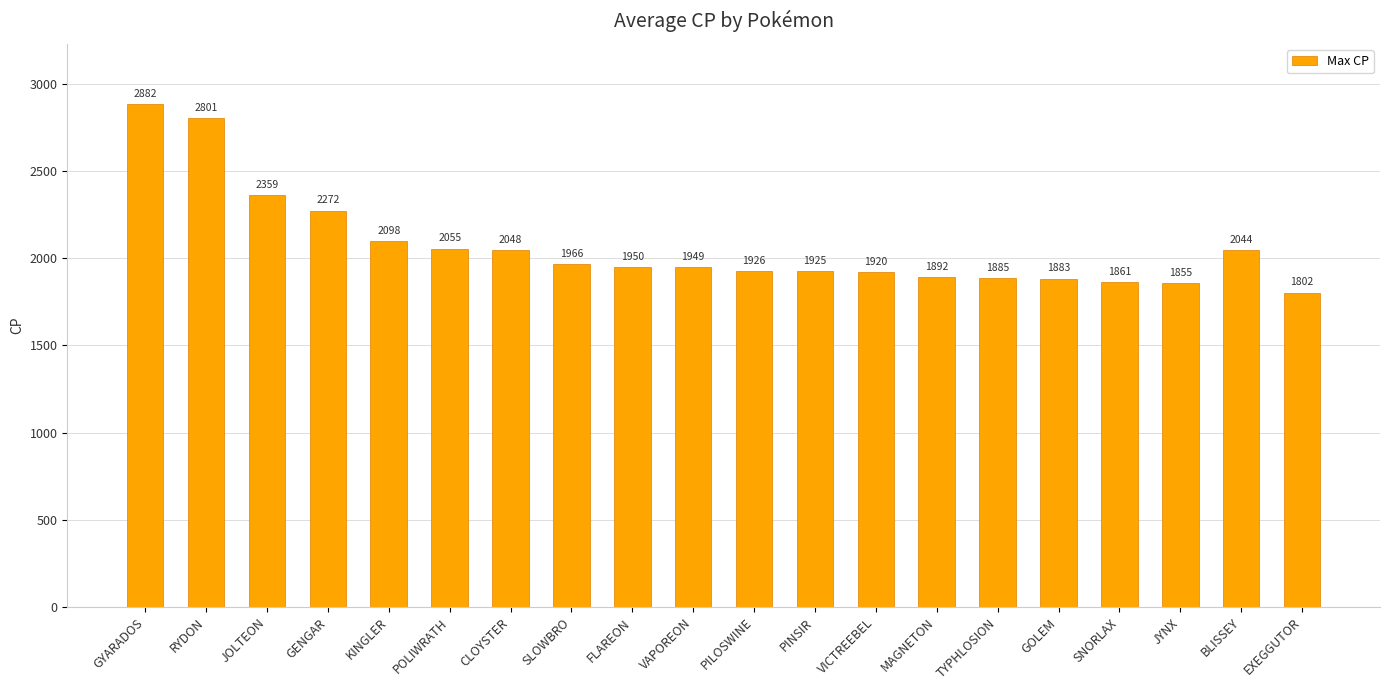

What is the average value?

2069